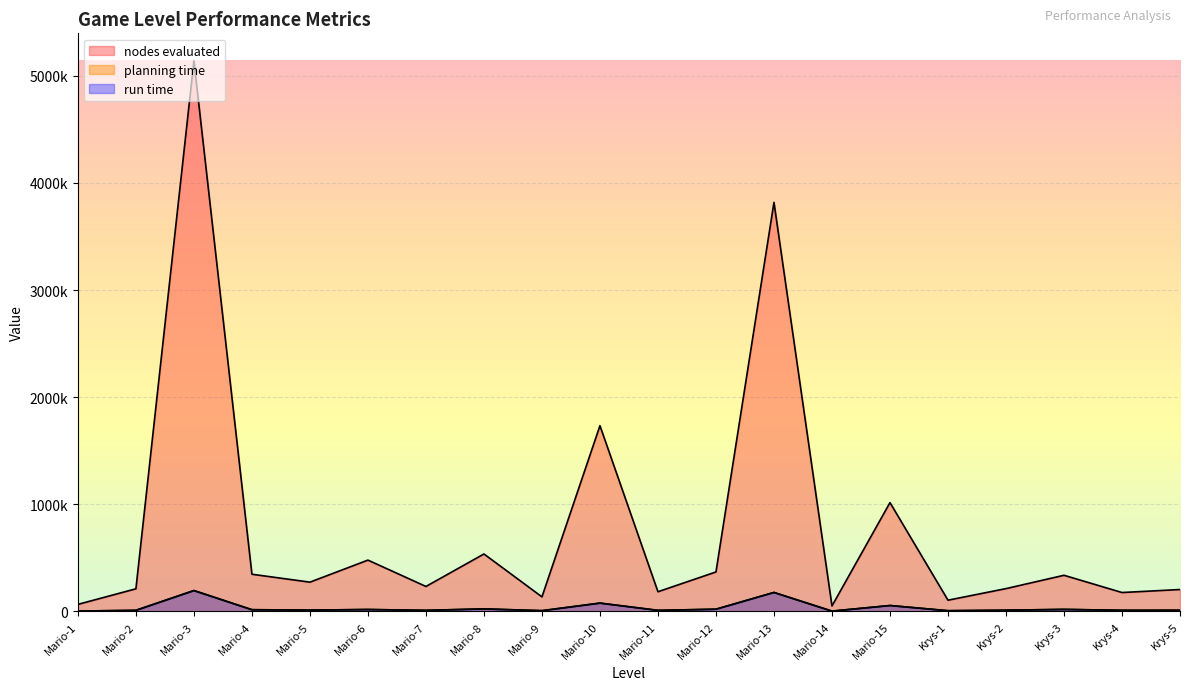

Does the chart display data point markers on the line(s)?

No